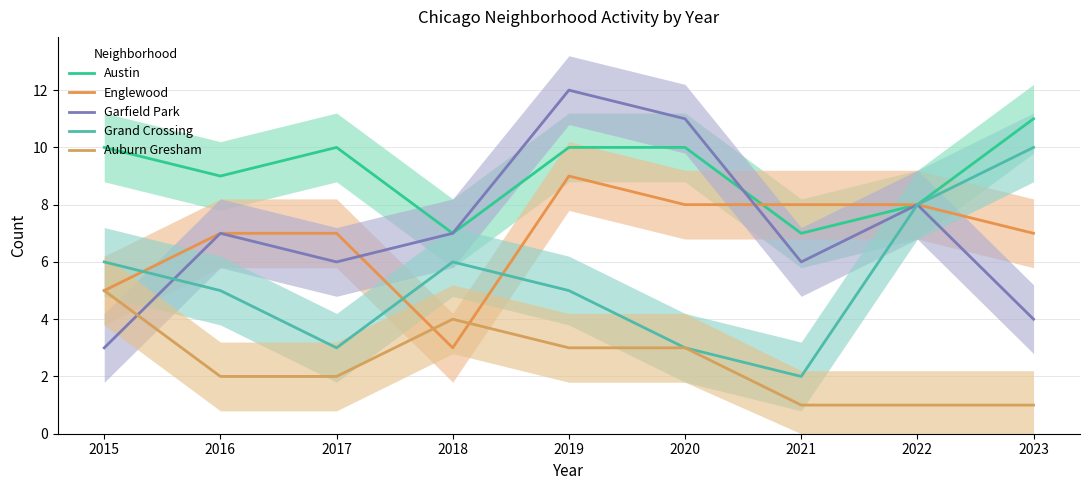

Where is the first local maximum for Auburn Gresham?

2018